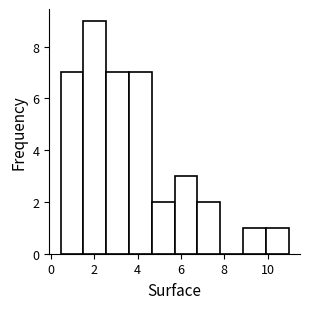

Which range on the x-axis has the tallest bar?

1.4 to 2.6